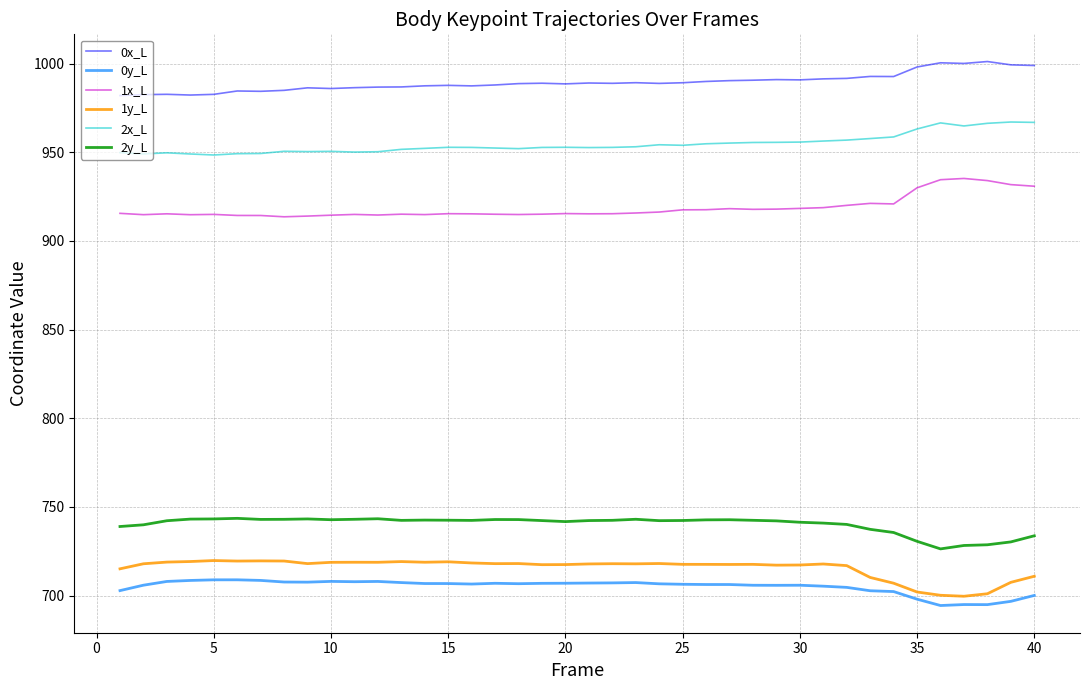

What is the greatest value displayed?

1001.2